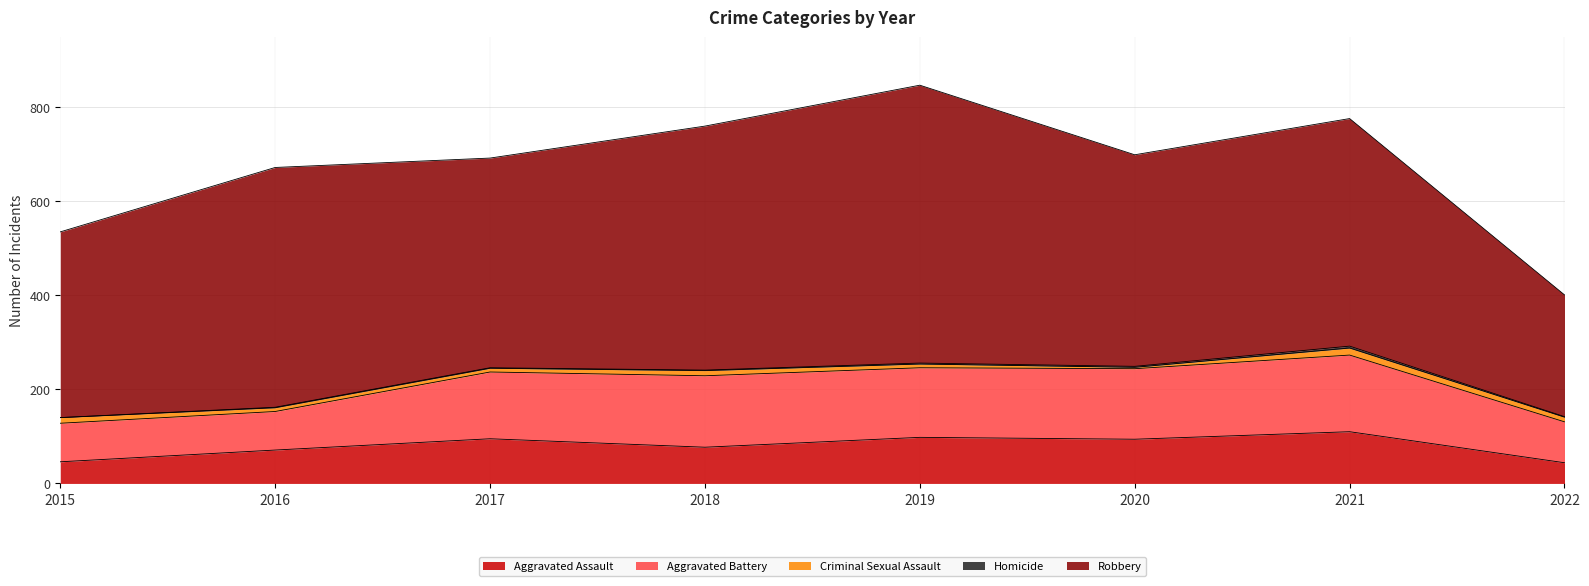

What value does the Criminal Sexual Assault series have at 2015, to the nearest 10?

10